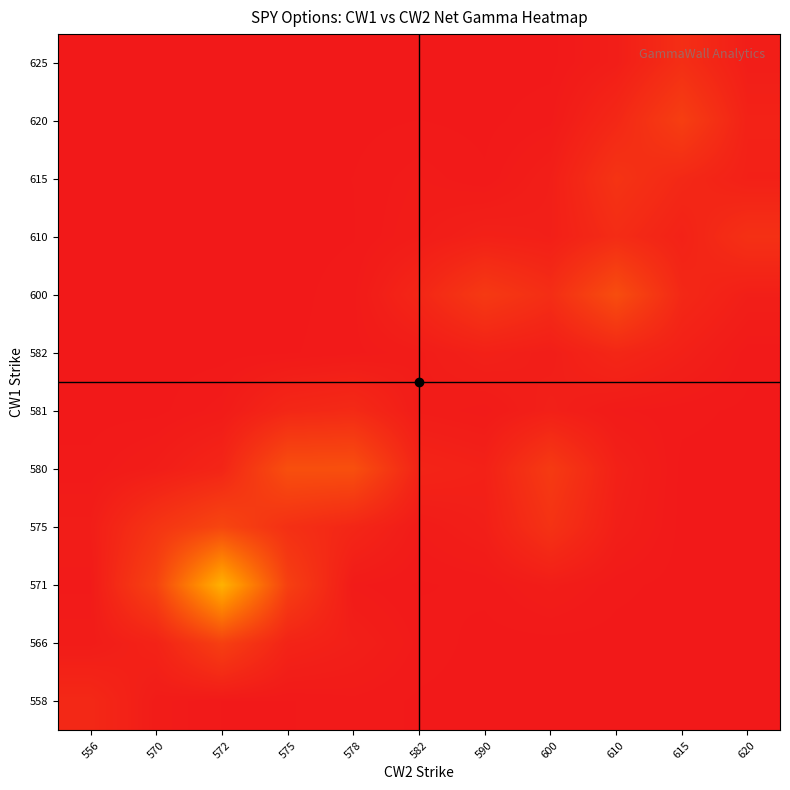

At how many categories does at least one series exceed 45134973?

8